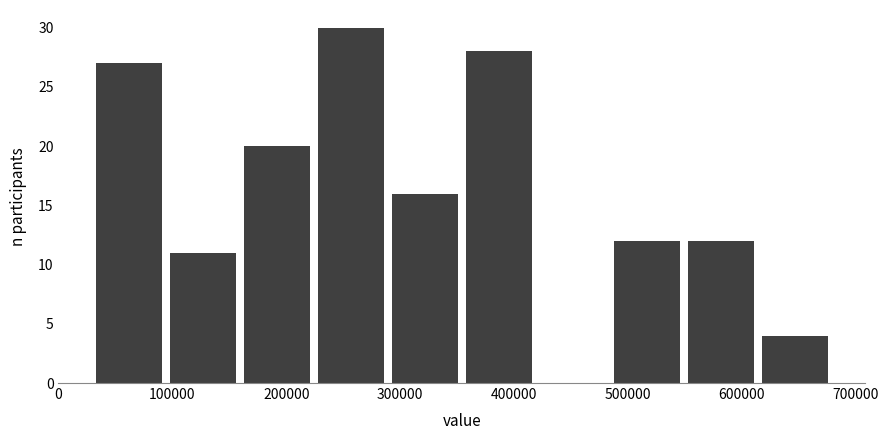

Reading left to right, transcribe this chart: for each bar, give the range it covers on the x-axis and its height. Neither the bar edges nor the heights are printed on the chart, so give them approximately, as read against the axes.

30000 to 100000: 27
100000 to 160000: 11
160000 to 230000: 20
230000 to 290000: 30
290000 to 360000: 16
360000 to 420000: 28
420000 to 490000: 0
490000 to 550000: 12
550000 to 620000: 12
620000 to 680000: 4